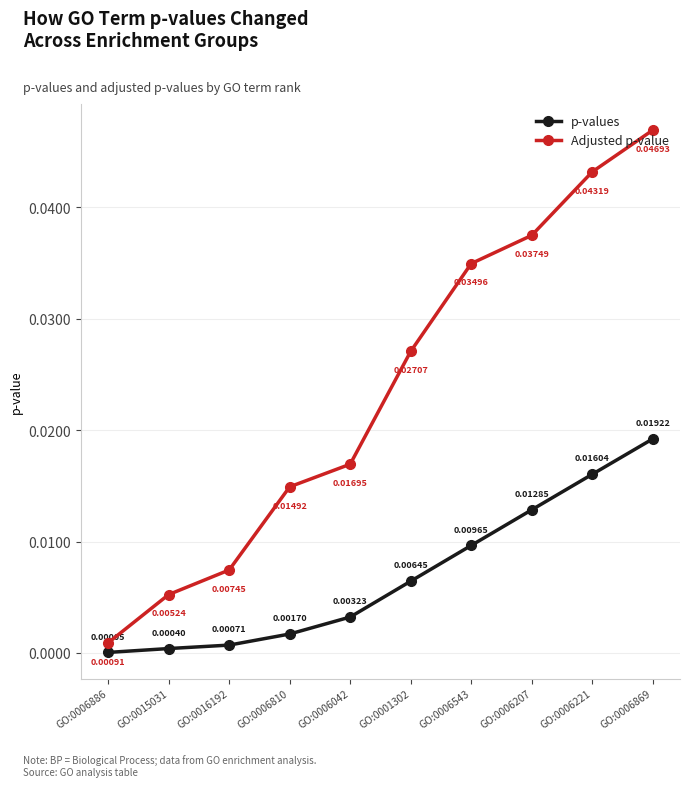

What is the label of the 6th point from the right?

GO:0006042